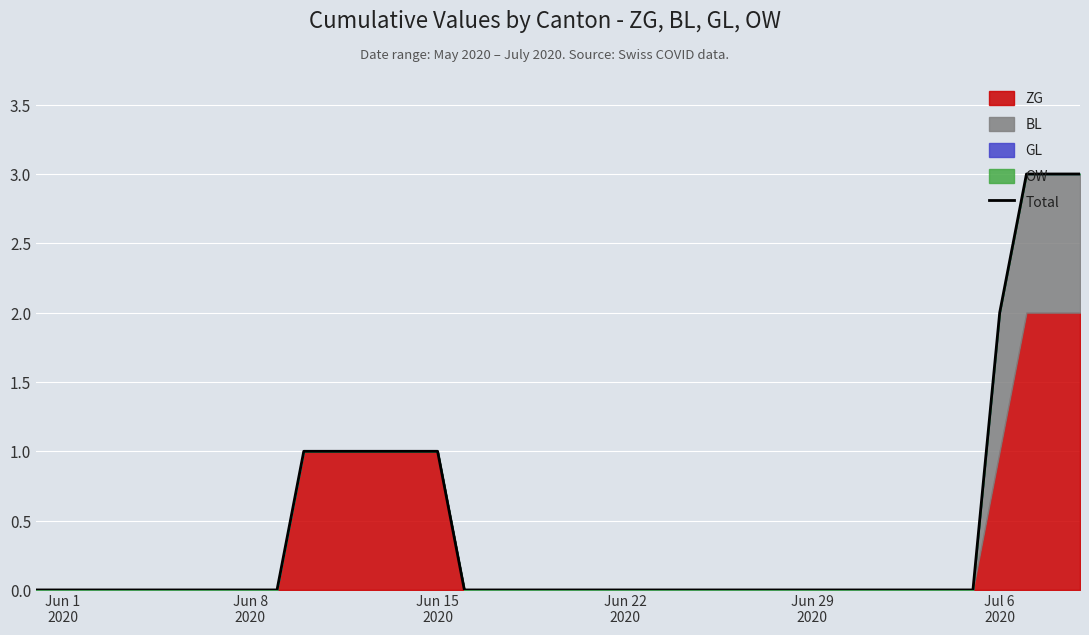

At which category does the chart reach its minimum across all series?

Jun 1
2020